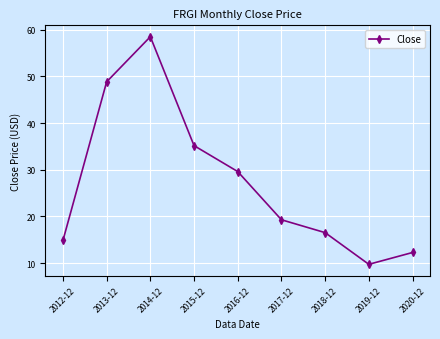

At which category does the data reach its first local peak?

2014-12